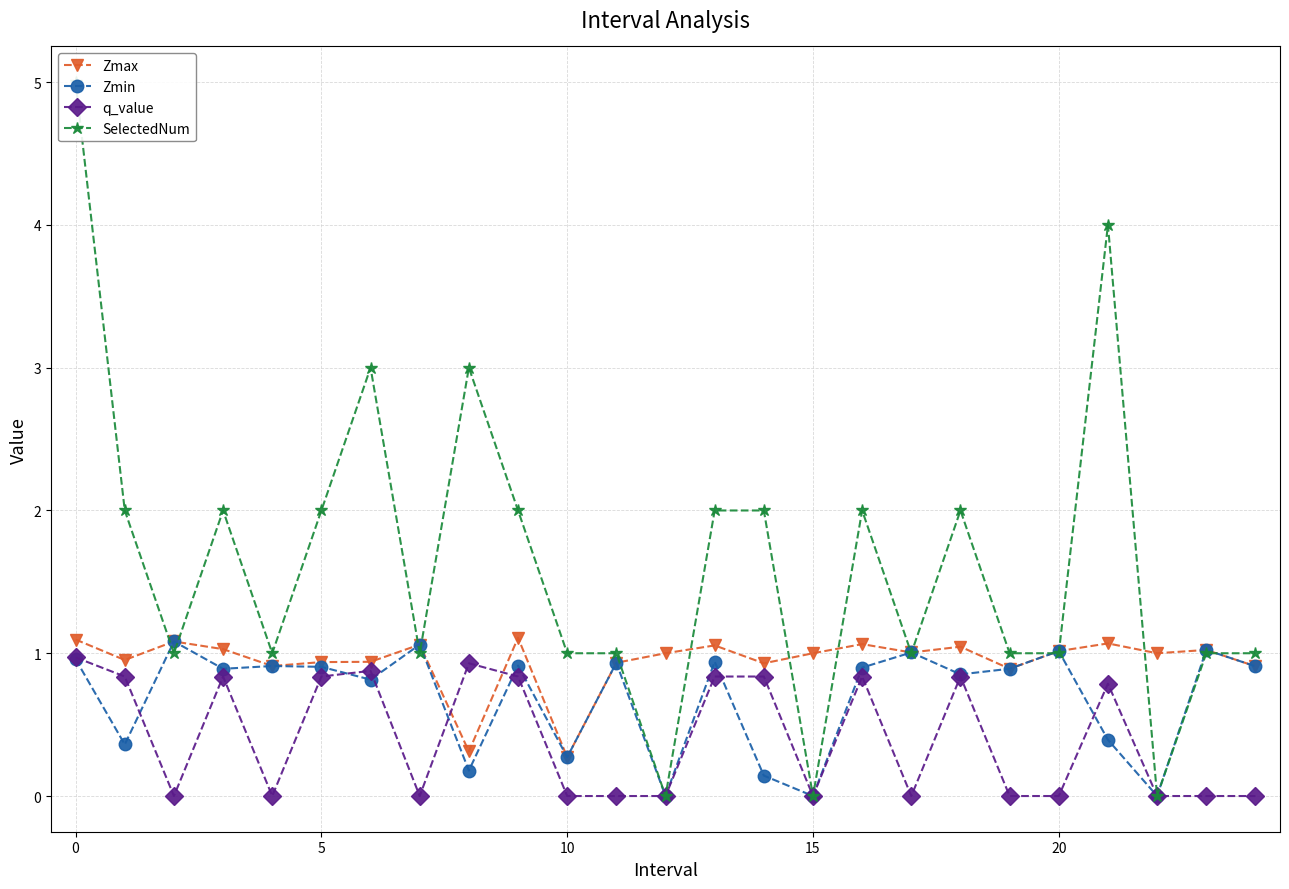

True or false: Zmax has a value of 1.1 at 0.

True